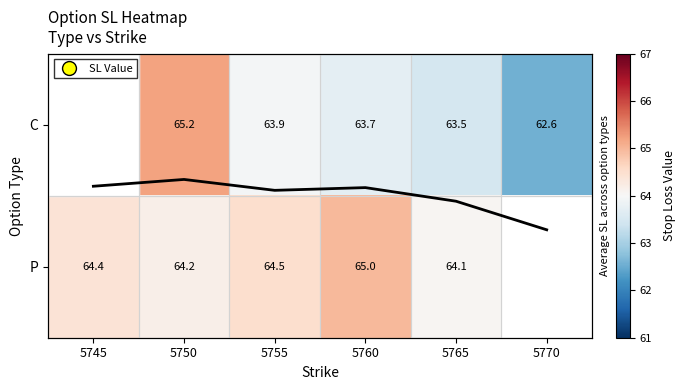

List the series in order of their peak value, highest first.

C, P, Mean SL trend